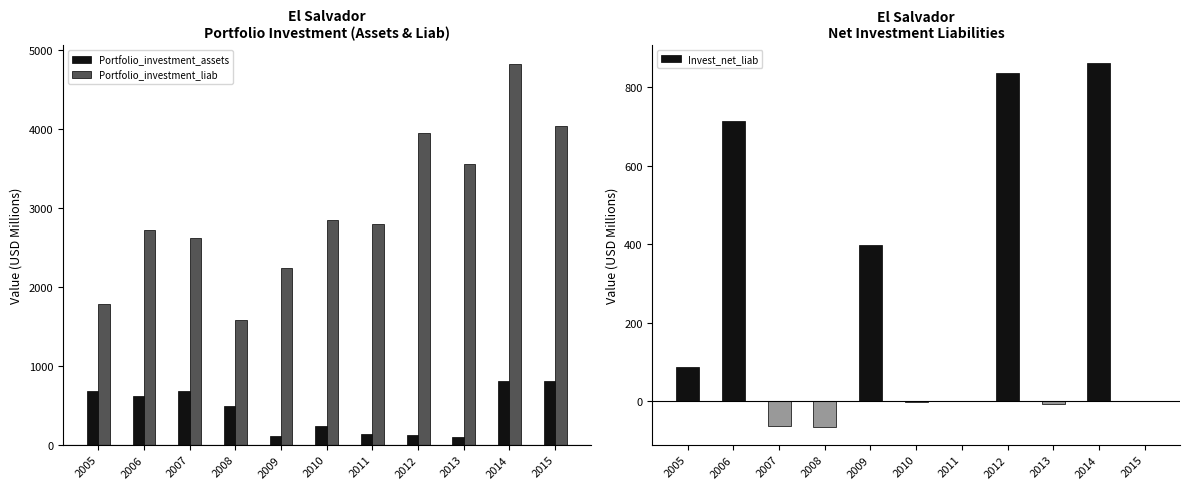

Where does the Portfolio_investment_assets series first go above 486?

2005